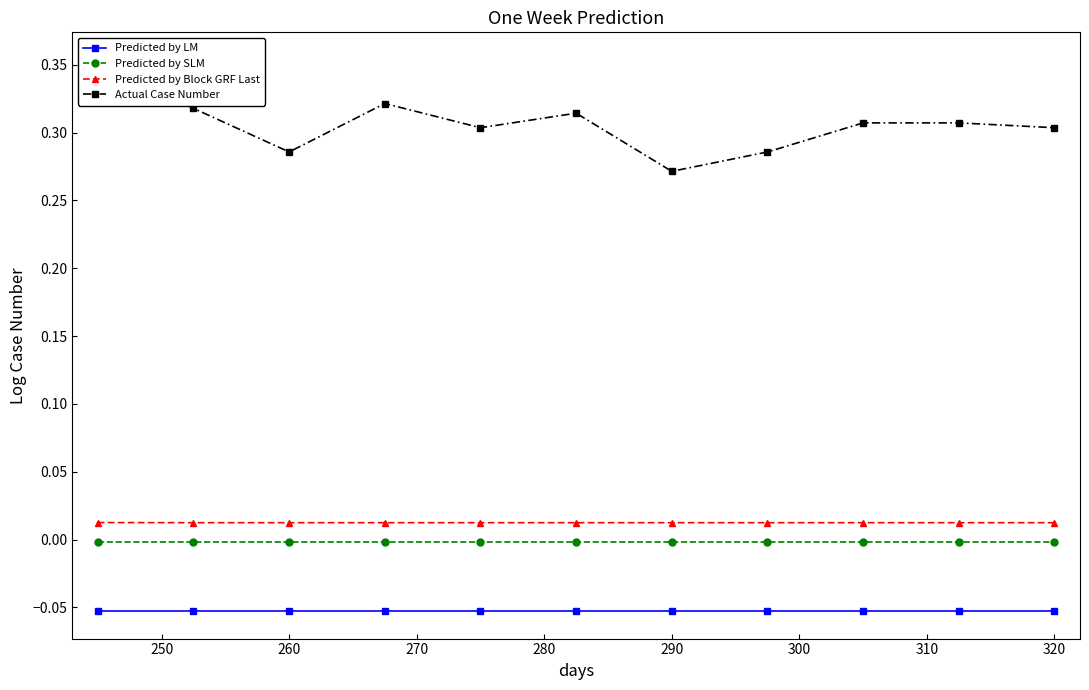

True or false: Predicted by LM and Predicted by SLM intersect in this chart.

False